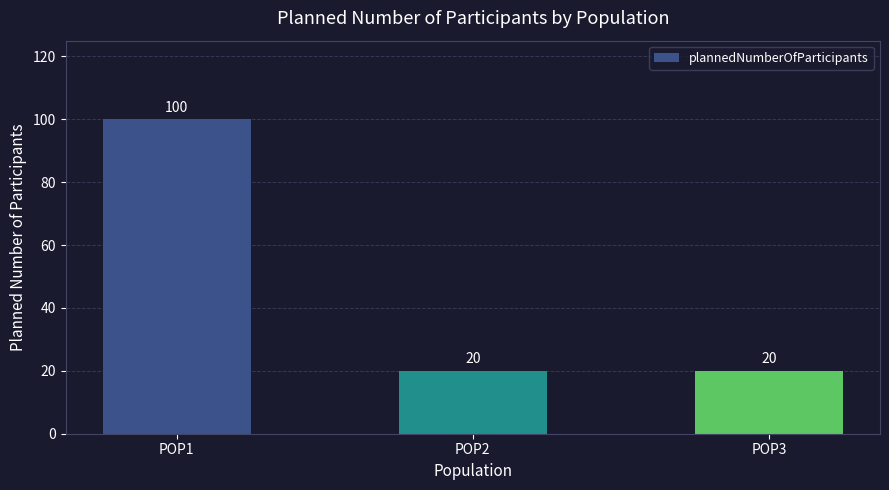

Which category has the highest value across all series?

POP1